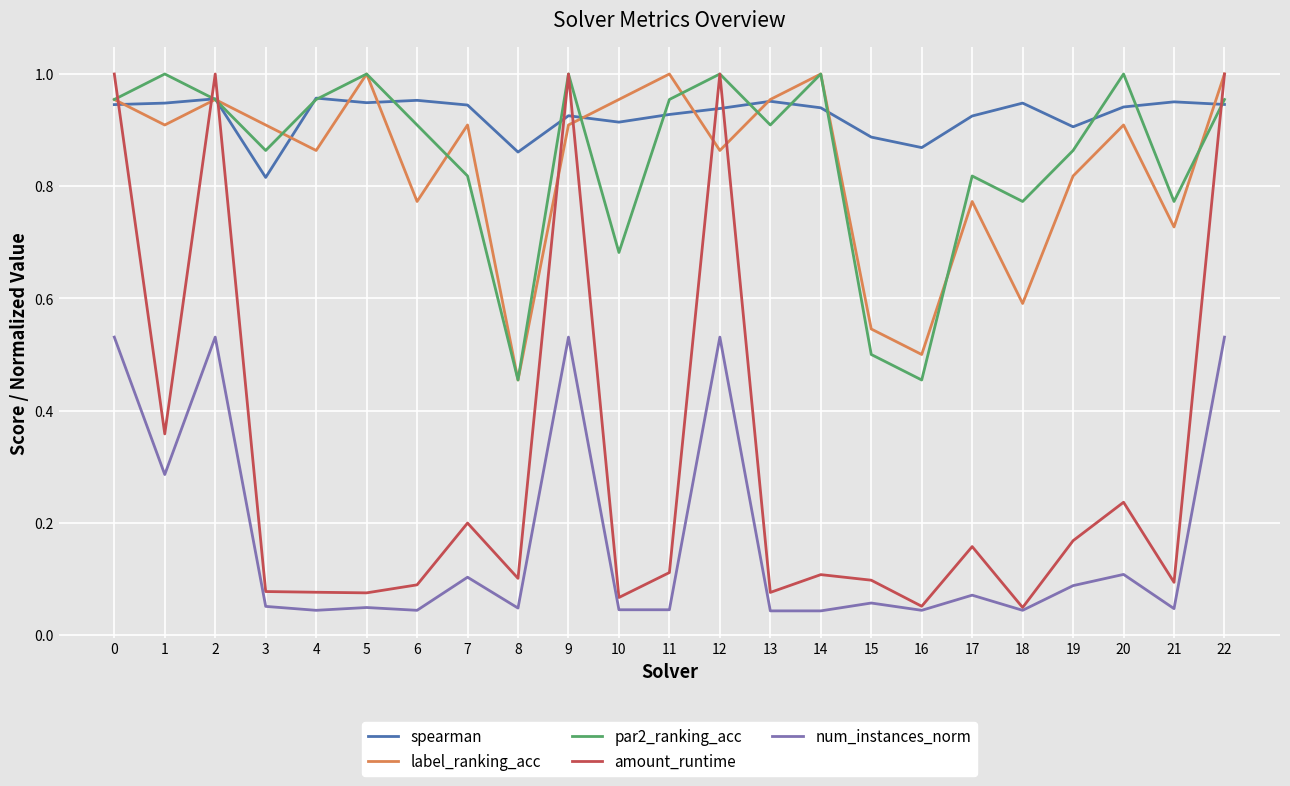

What is the sum of all par2_ranking_acc values?

19.6